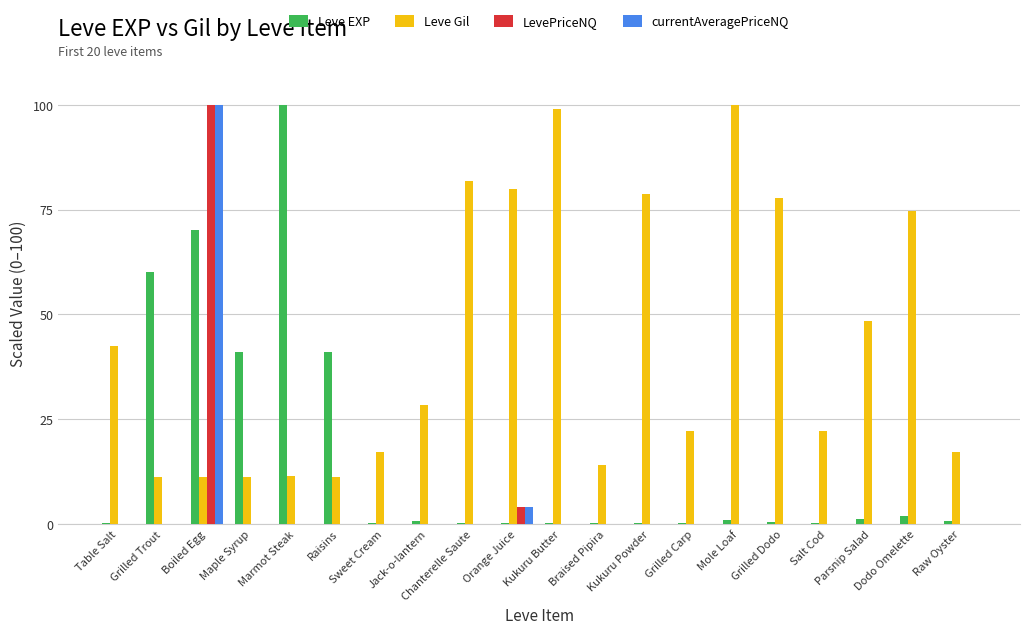

What is the maximum value for Leve Gil?

100.0